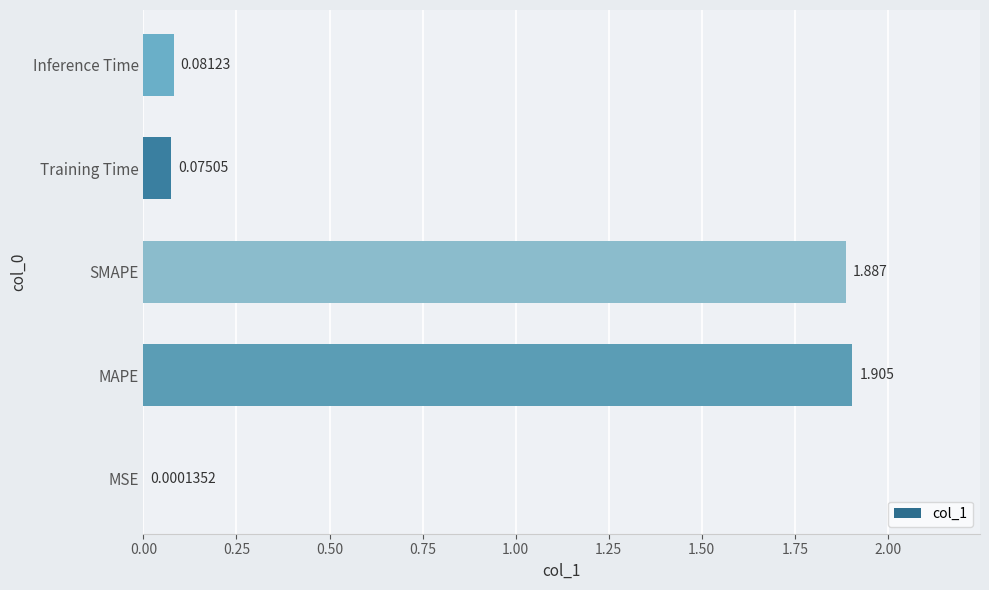

Which category has the highest value across all series?

MAPE